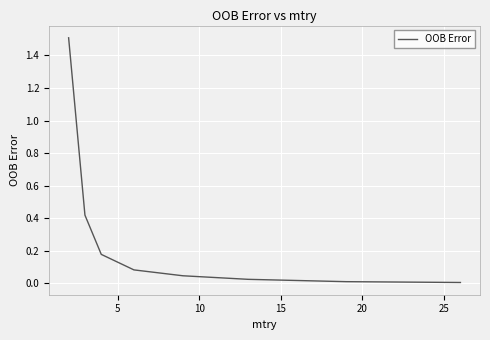

Does the chart have visible grid lines?

Yes